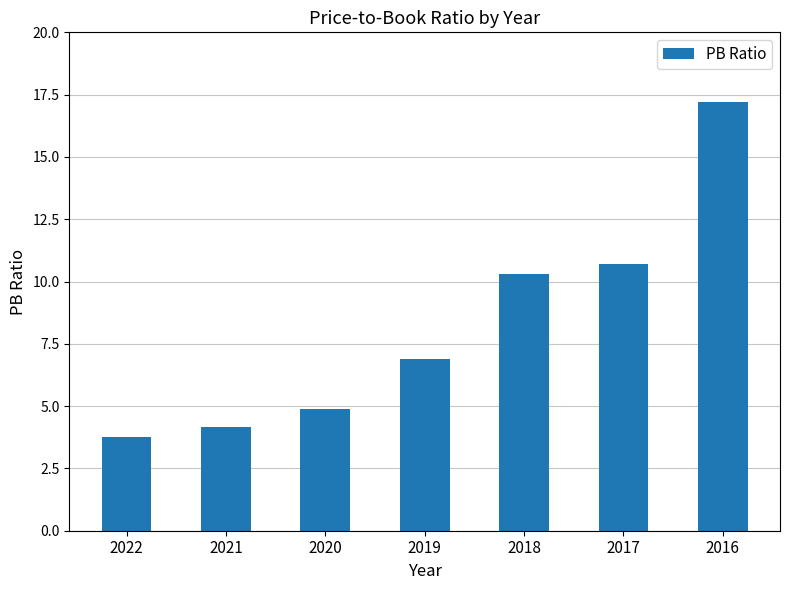

The chart shows a value of 17.2 at 2016. True or false?

True